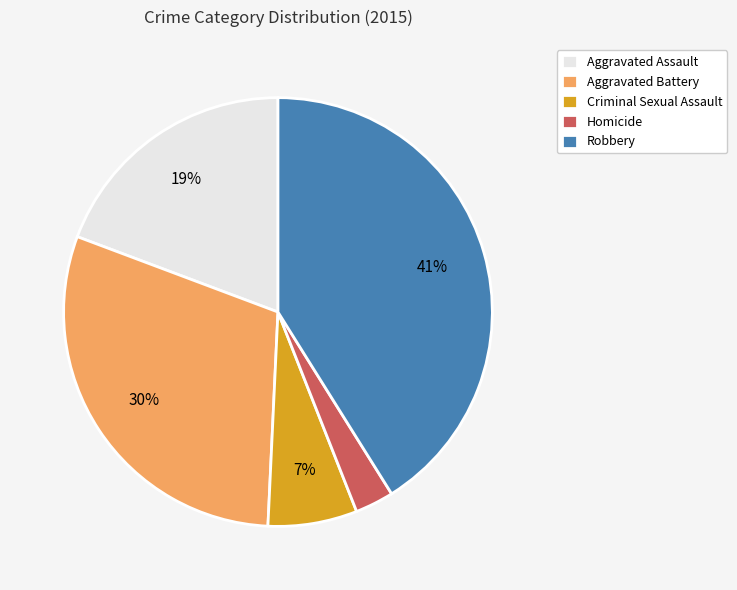

True or false: Aggravated Battery accounts for 30% of the total.

True